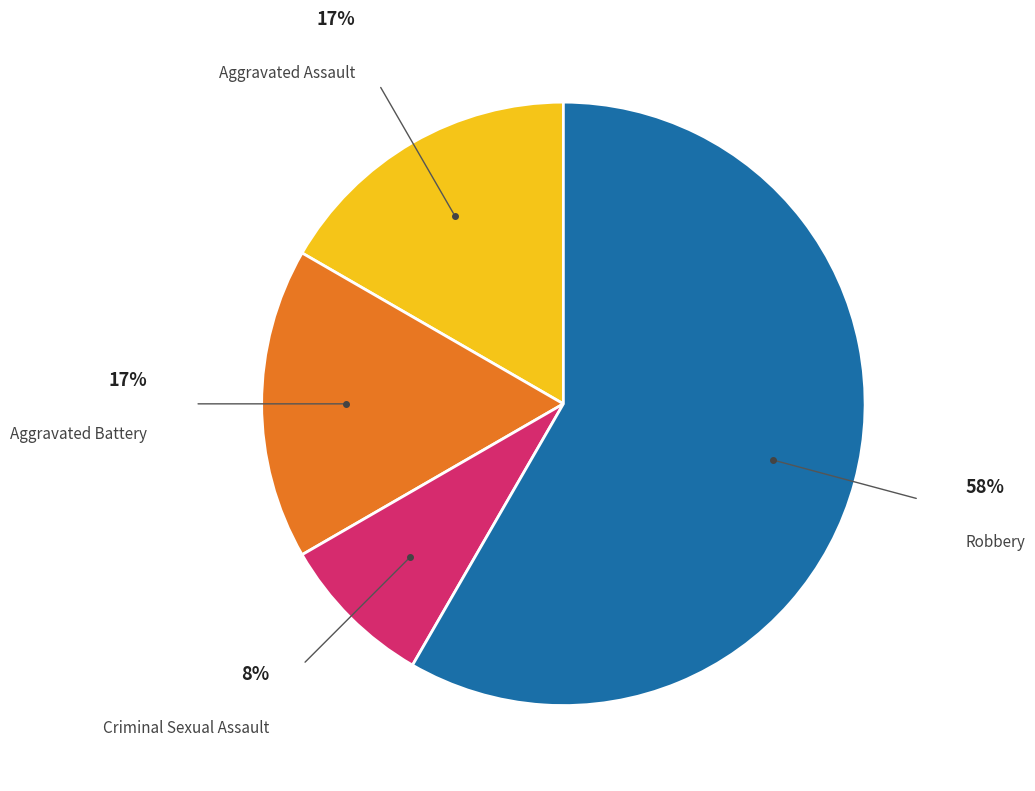

To the nearest percent, what is the difference between the largest and smallest slice percentages?

50%